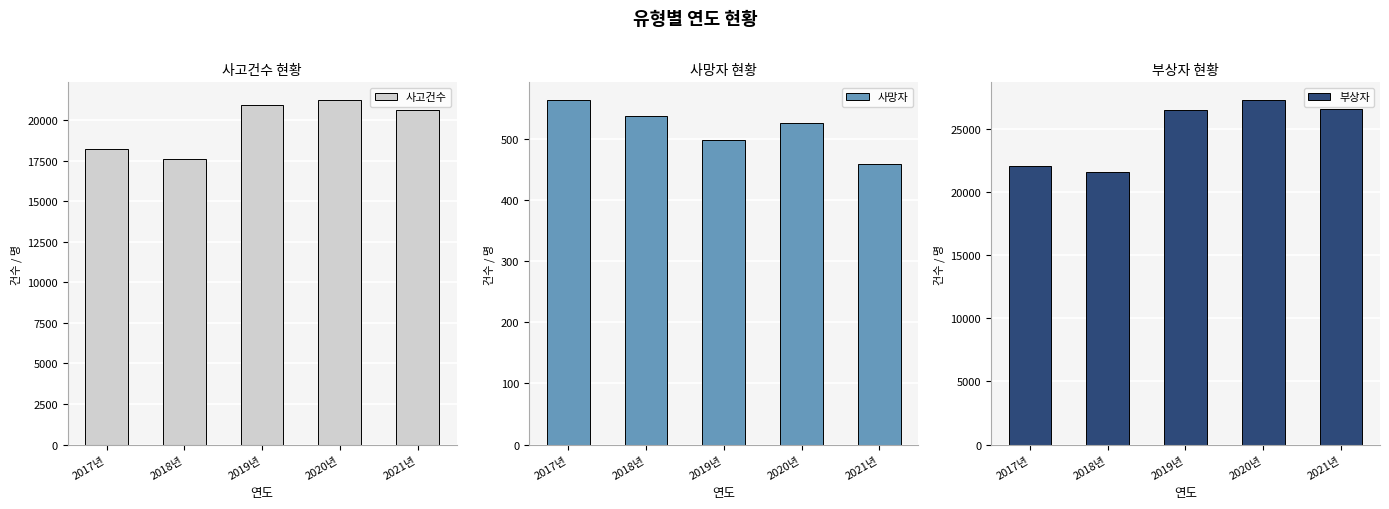

Which series has the widest spread of values?

부상자